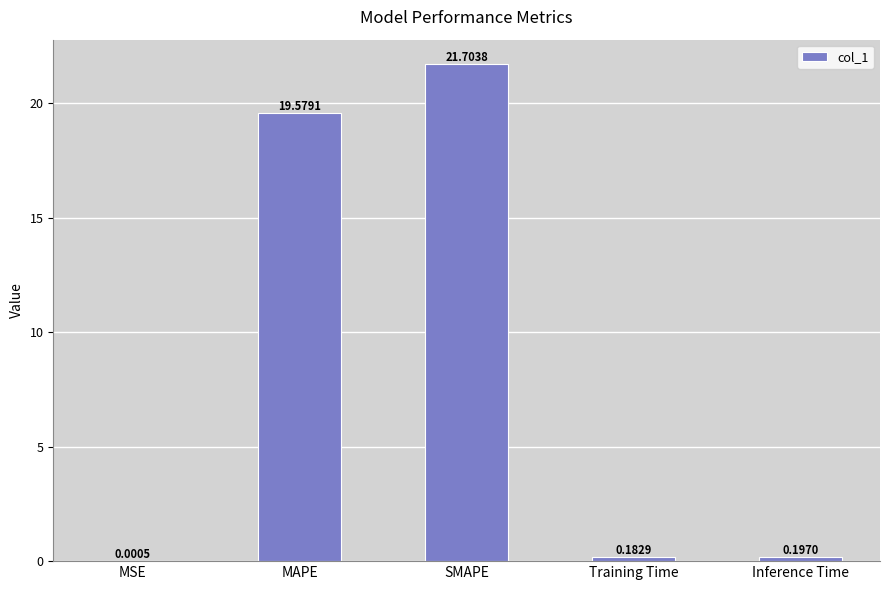

Are the bars horizontal?

No